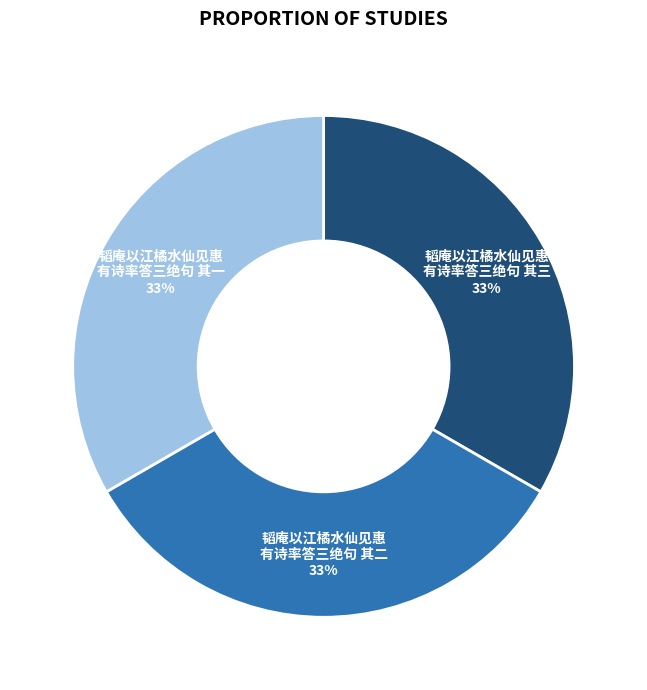

Is there any slice that represents more than half of the pie?

No